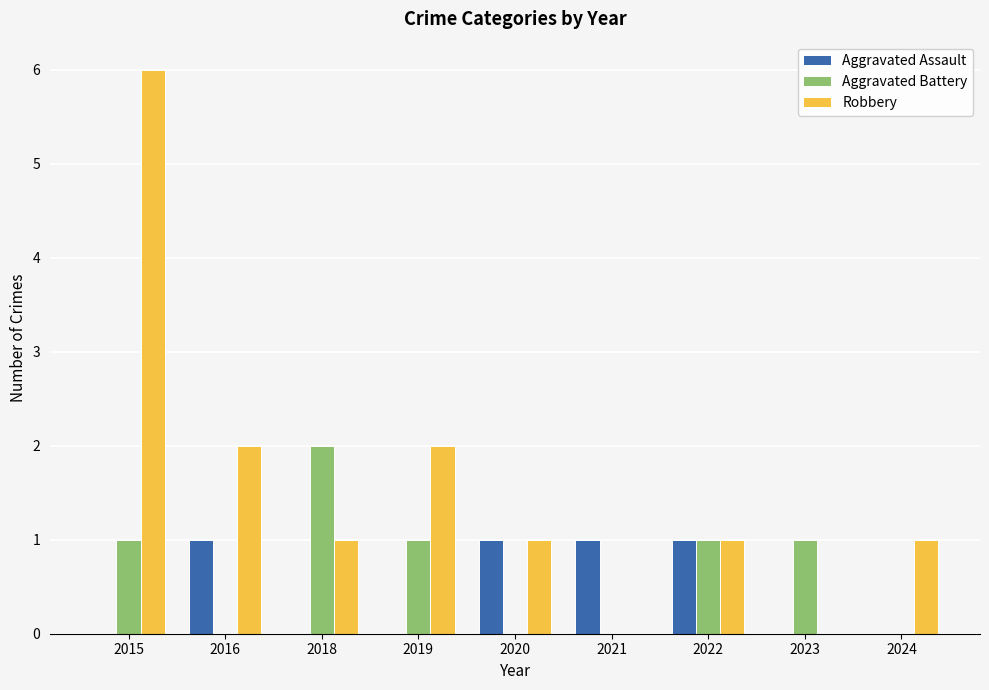

Which series has the largest total across all categories?

Robbery